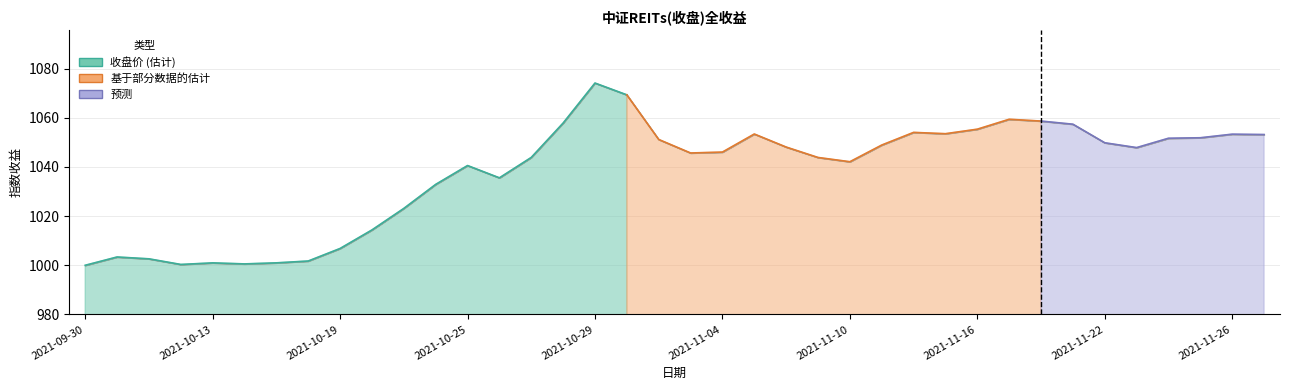

What is the ratio of the value at 12 to the value at 2021-10-13?

1.0